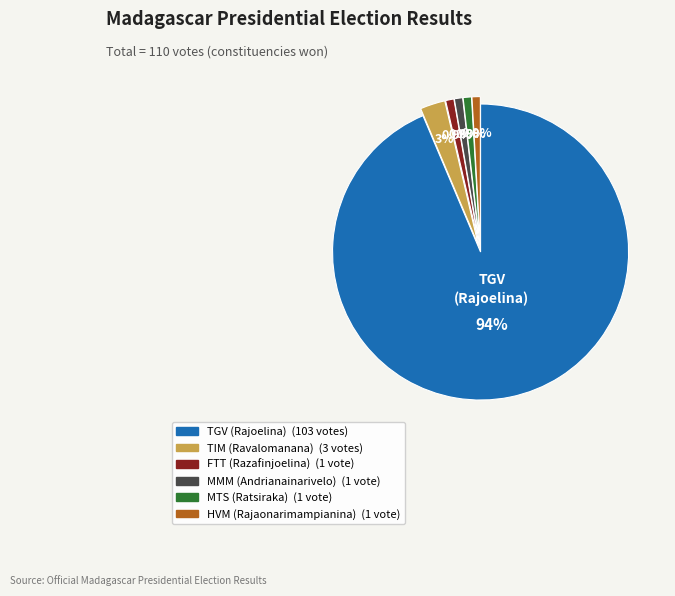

Is there any slice that represents more than half of the pie?

Yes